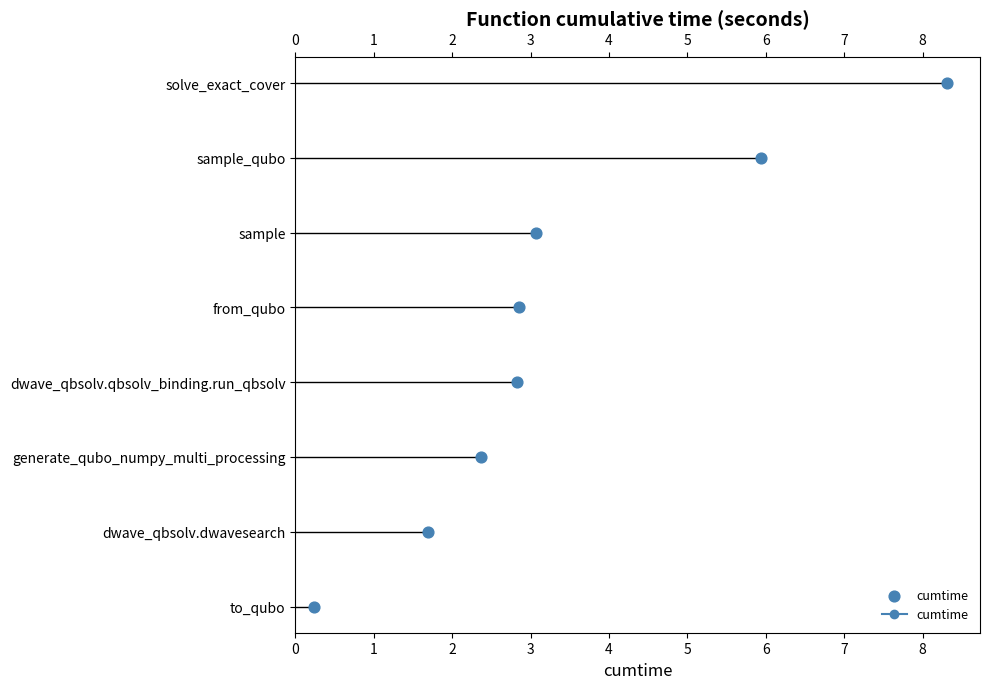

What is the ratio of the value at dwave_qbsolv.dwavesearch to the value at sample_qubo?

0.3